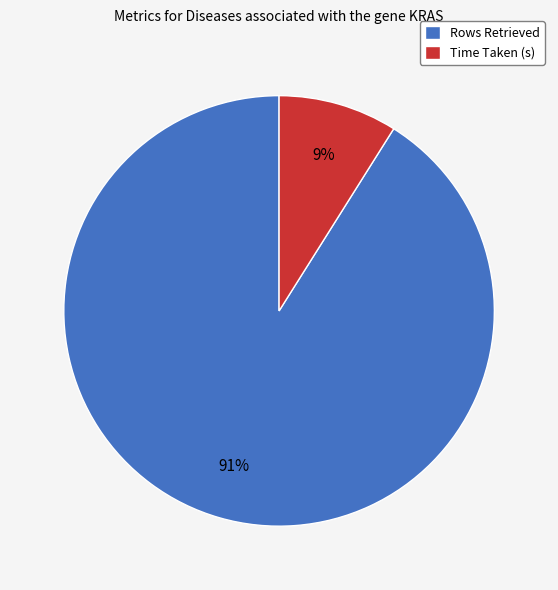

Does any single category account for the majority?

Yes